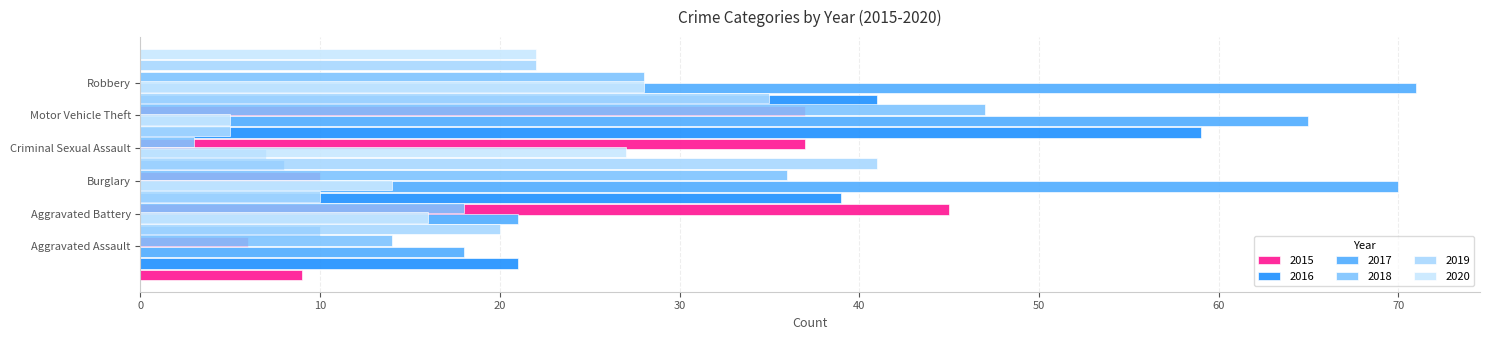

Which category has the highest value in the 2020 series?

Robbery